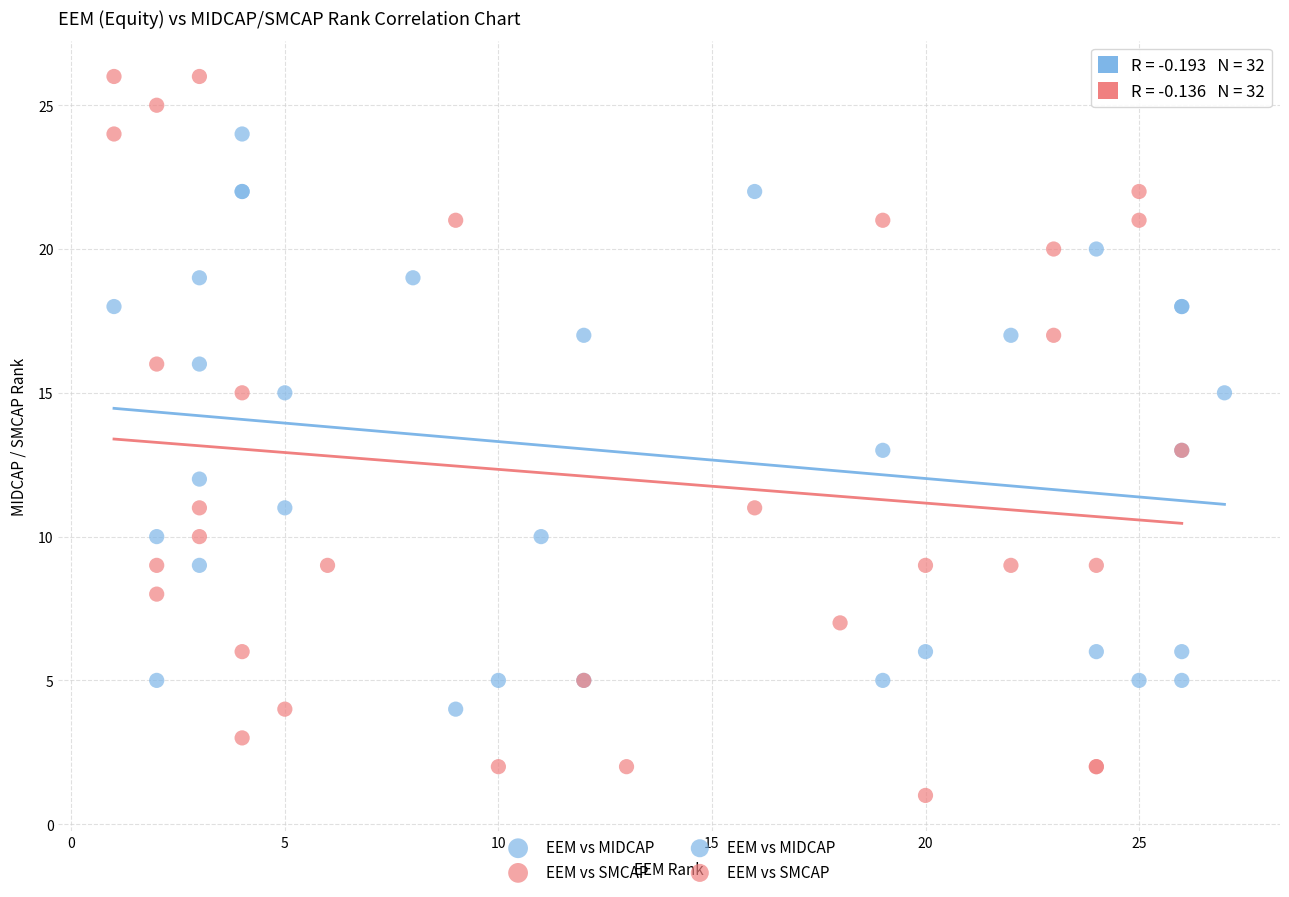

Which series has the widest spread of Y values?

EEM vs SMCAP